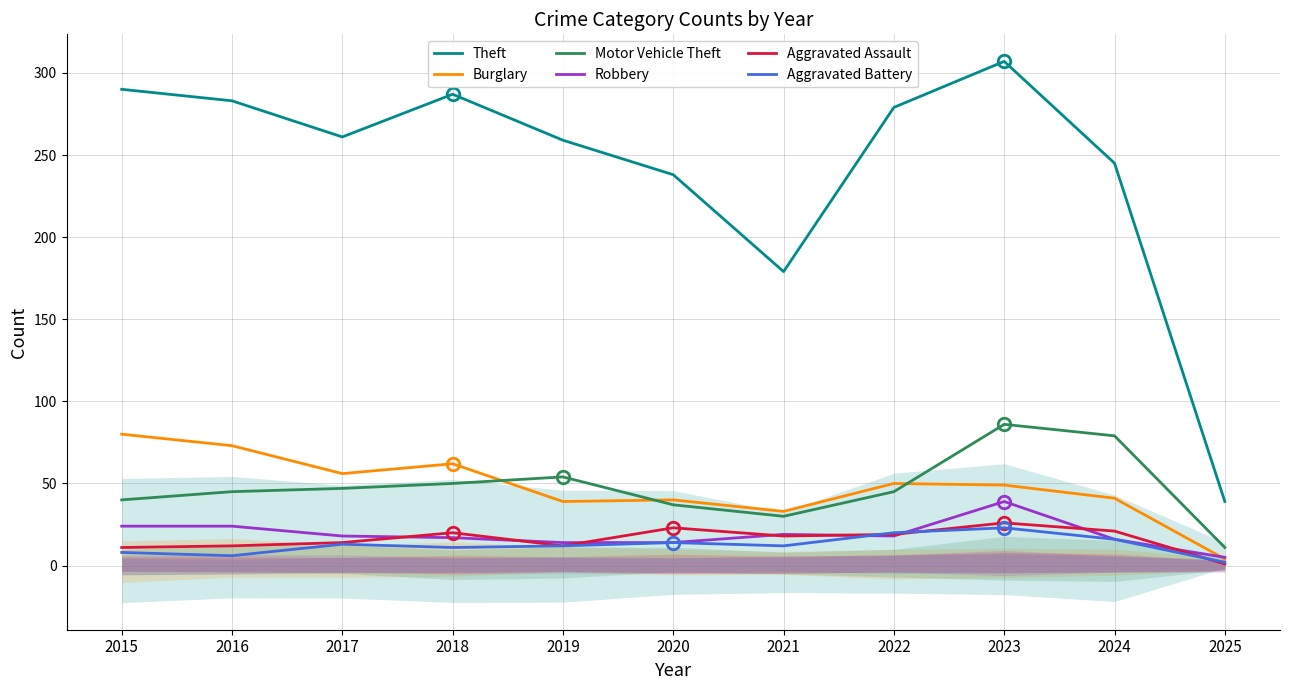

At how many categories does at least one series exceed 242?

8